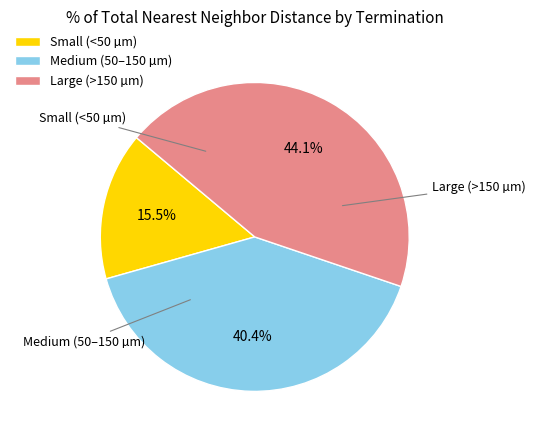

Does Large (>150 µm) represent more than half of the total?

No